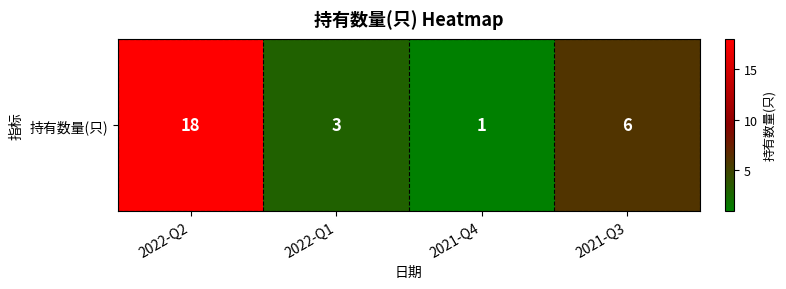

Reading left to right, what are all the values shown in this chart?

2022-Q2=18	2022-Q1=3	2021-Q4=1	2021-Q3=6